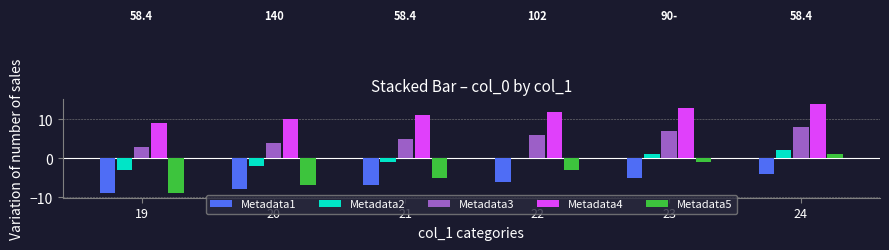

How many values in the Metadata5 series exceed -3?

2